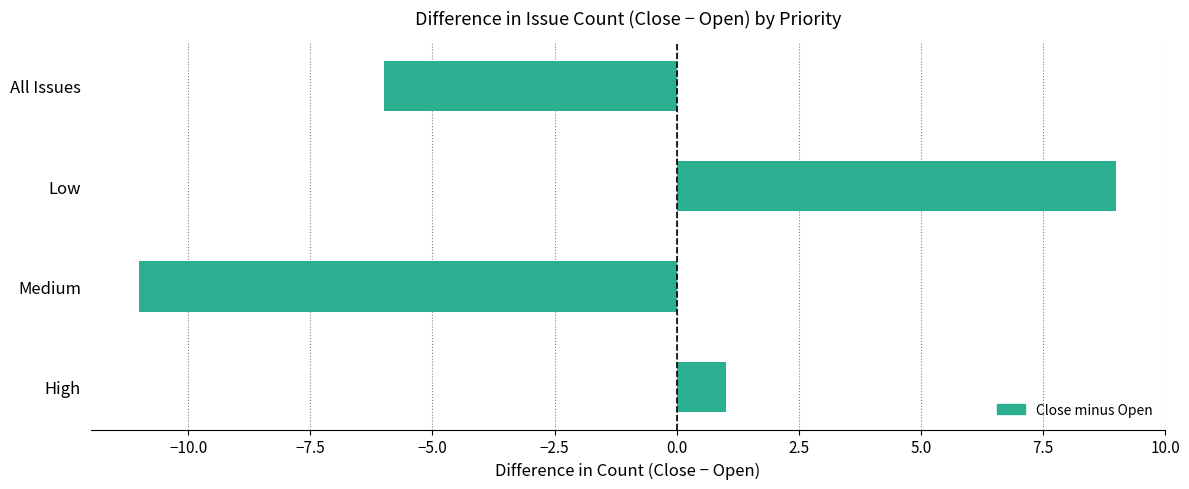

What is the smallest value displayed?

-11